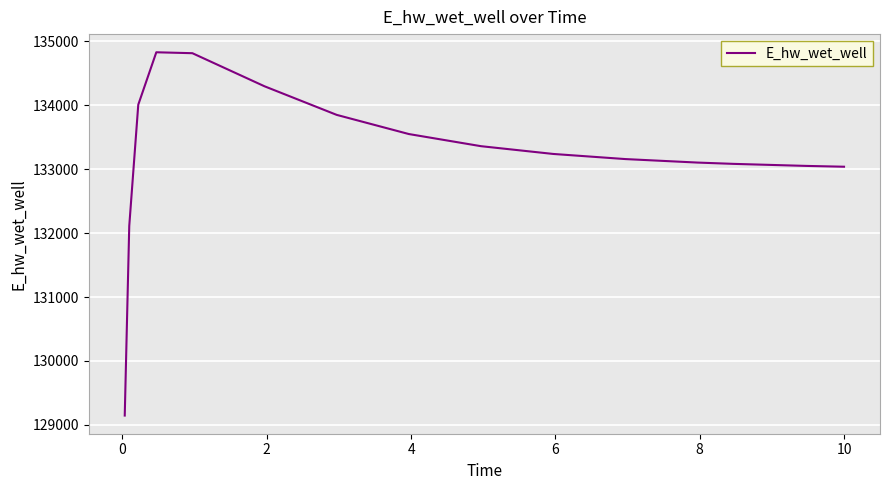

What is the maximum value shown in the chart?

134831.0